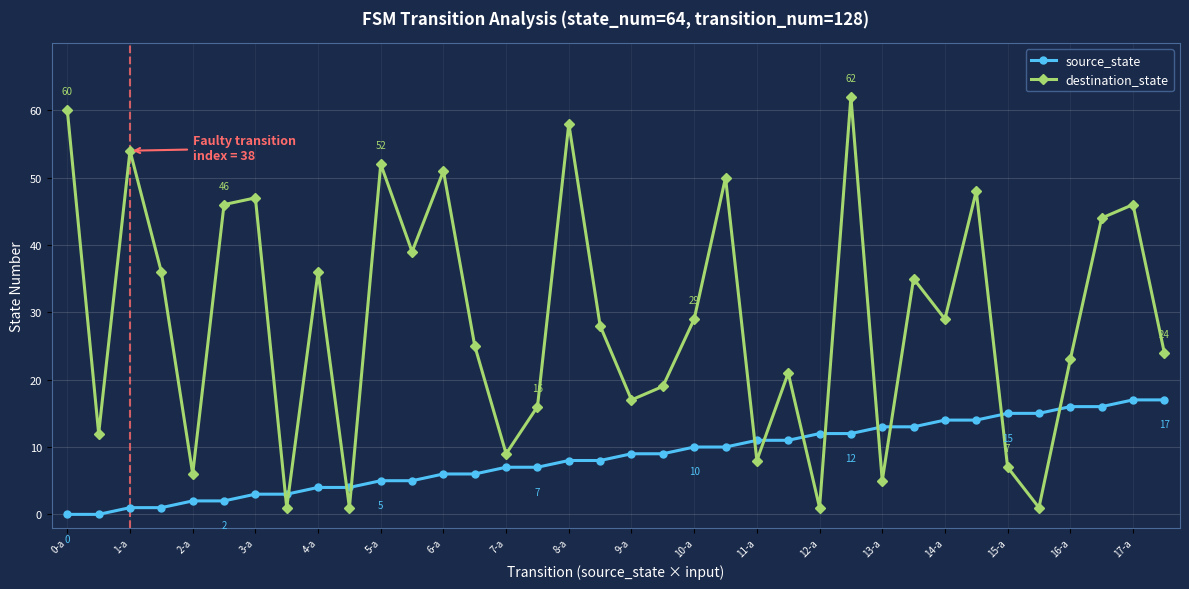

Which series ends up on top after the final intersection of destination_state and source_state?

destination_state